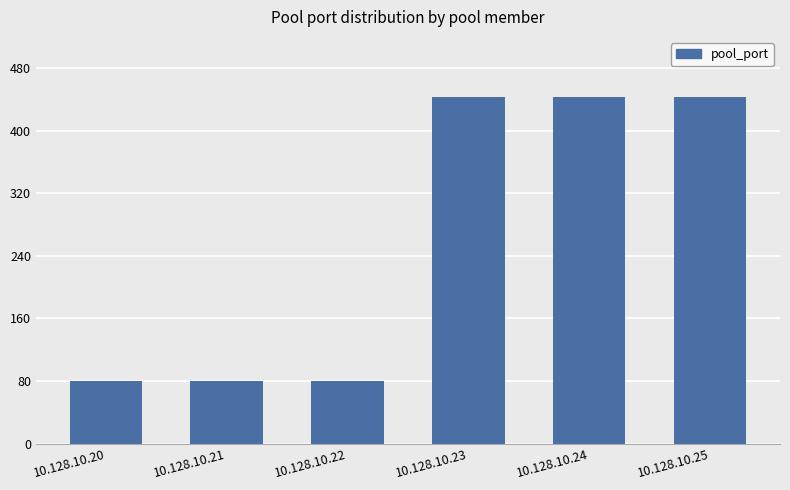

Count the values in the range 80 to 443.

6